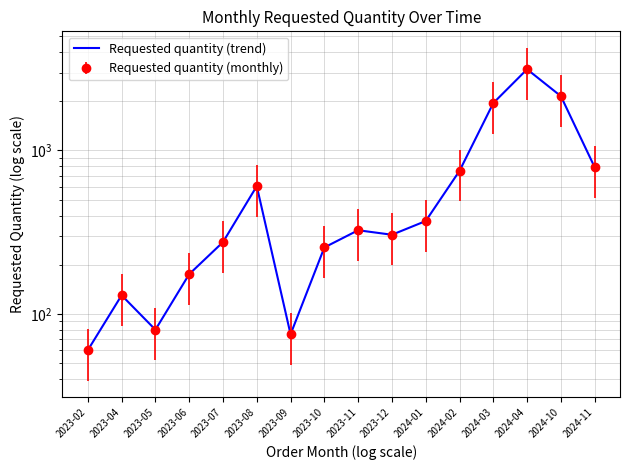

Reading left to right, transcribe all the data shown in this chart.

60	130	80	175	275	605	75	255	325	305	370	750	1950	3140	2150	790